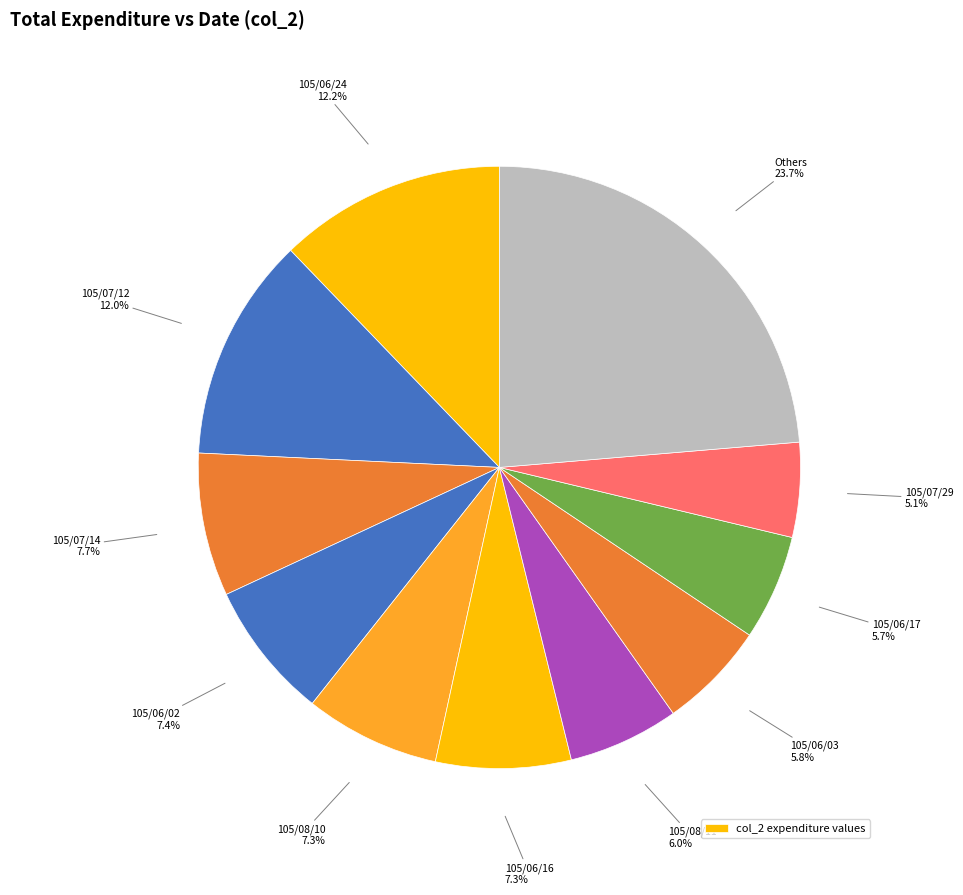

Which slice is the largest?

105/06/24